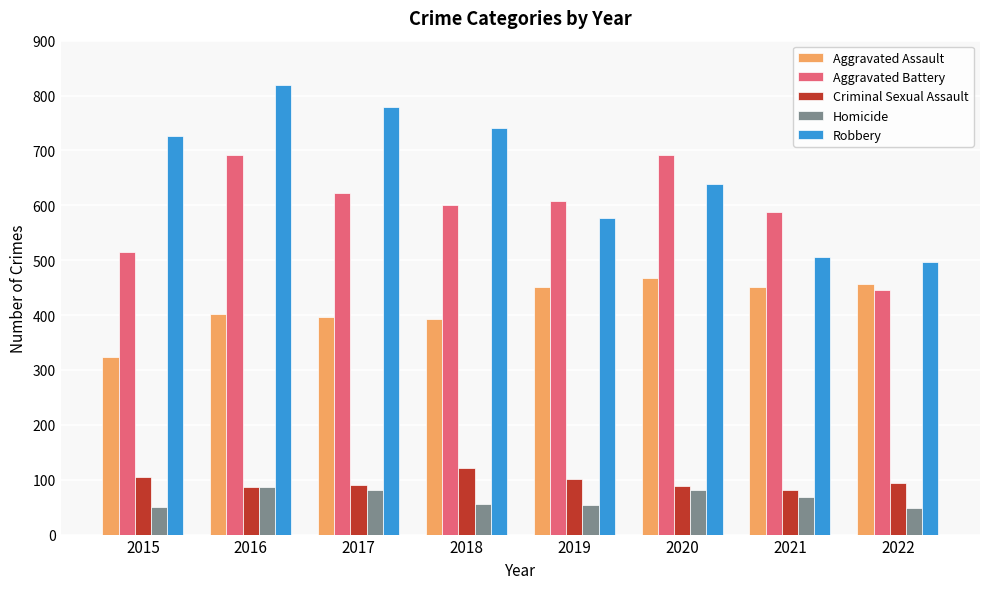

Count the Robbery values in the range 577 to 780.

5